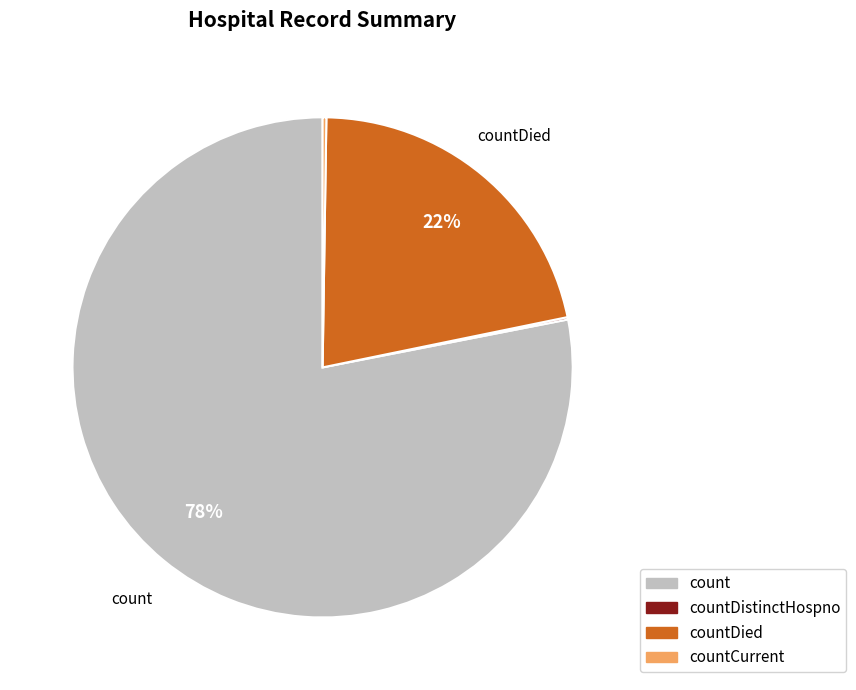

To the nearest percent, what is the average slice percentage?

25%